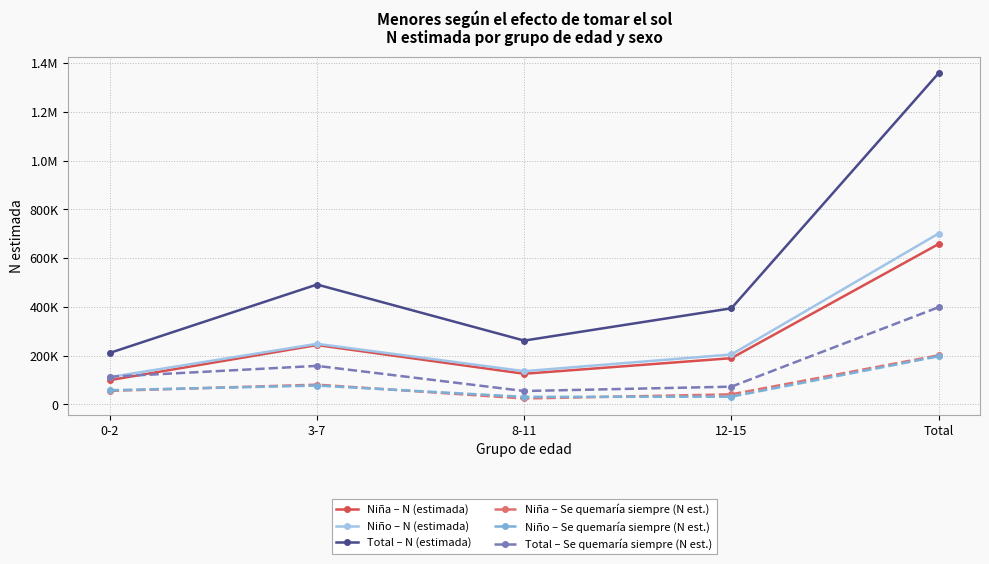

What position from the right is 3-7?

4